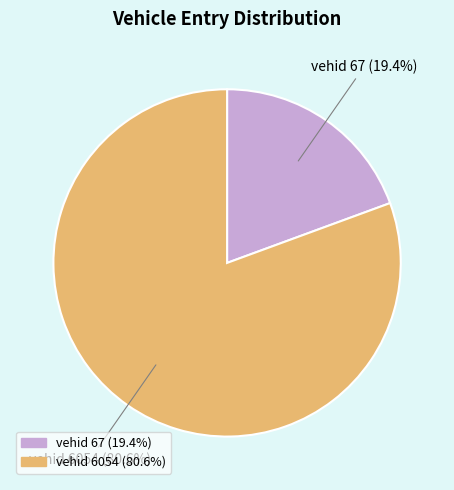

Is there any slice that represents more than half of the pie?

Yes